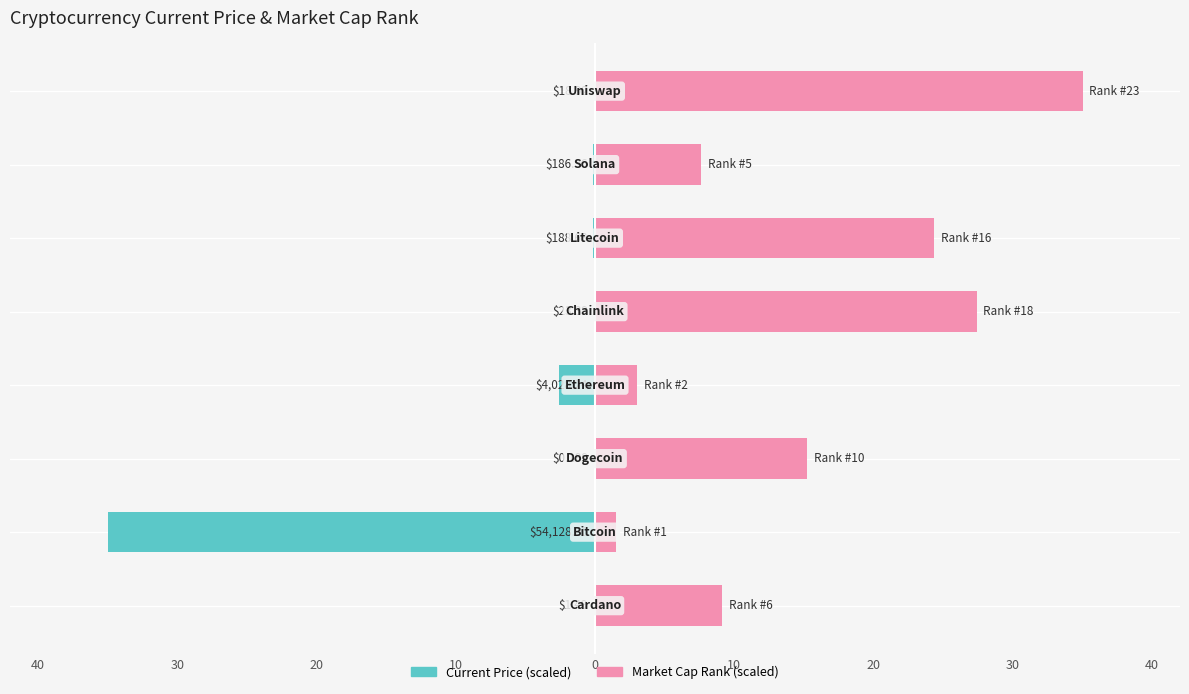

Reading left to right, what are all the values shown in this chart?

current_price: 40=-0.0	30=-35.0	20=-0.0	10=-2.6	0=-0.0	10=-0.1	20=-0.1	30=-0.0
market_cap_rank: 40=9.1	30=1.5	20=15.2	10=3.0	0=27.4	10=24.3	20=7.6	30=35.0